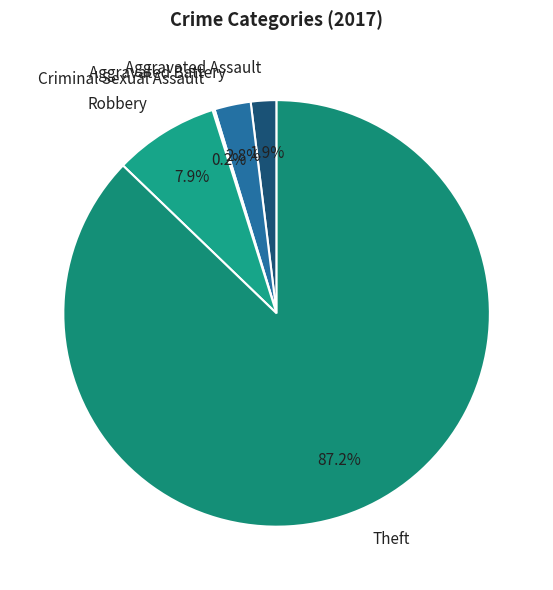

Does Theft account for over 50% of the chart?

Yes